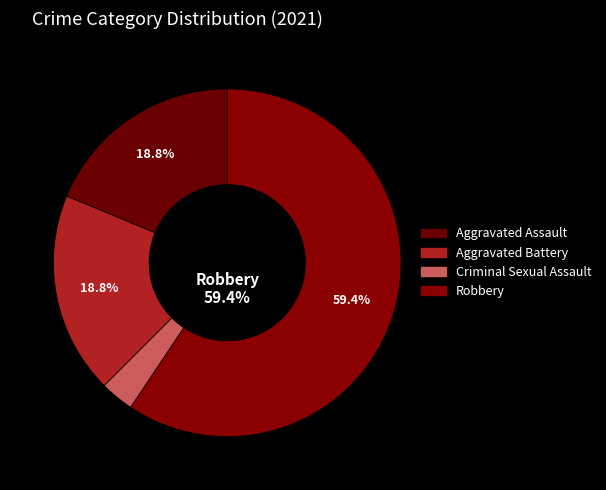

How many slices are in this pie chart?

4